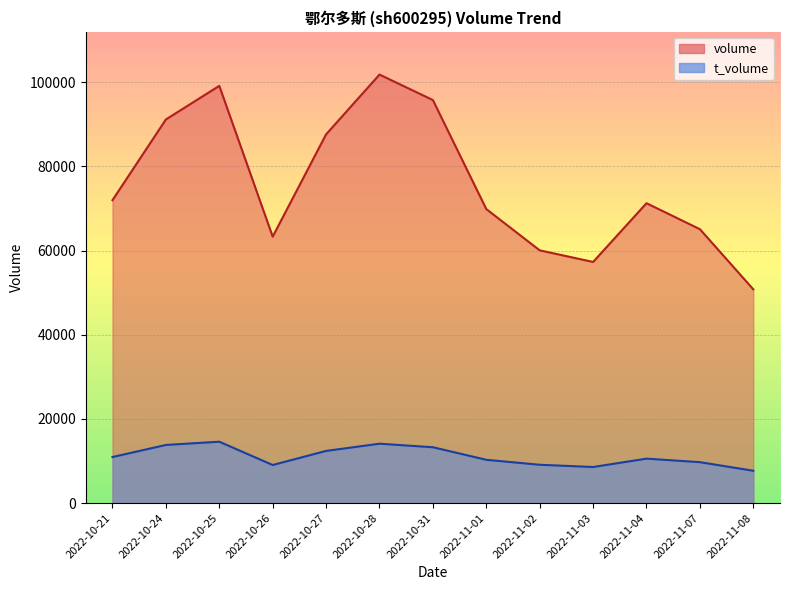

How many data points does each series have?

13